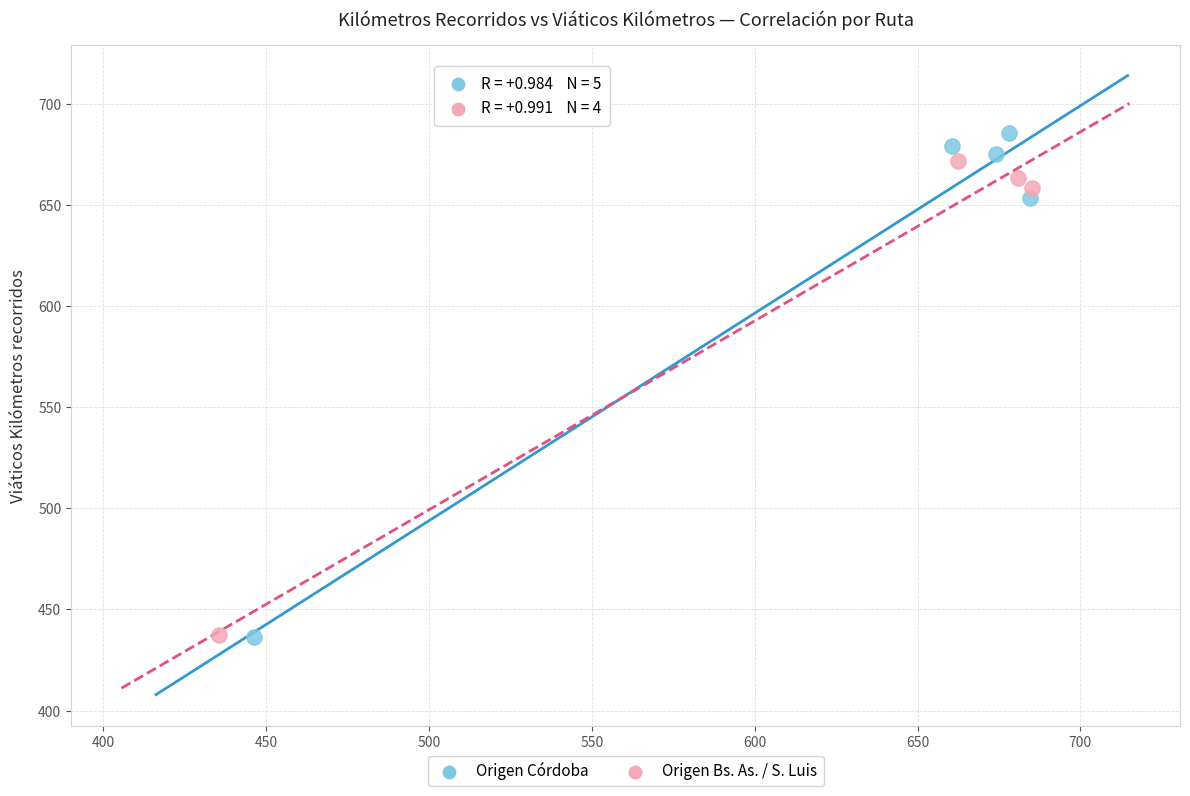

Which series contains the highest Y value?

Origen Córdoba